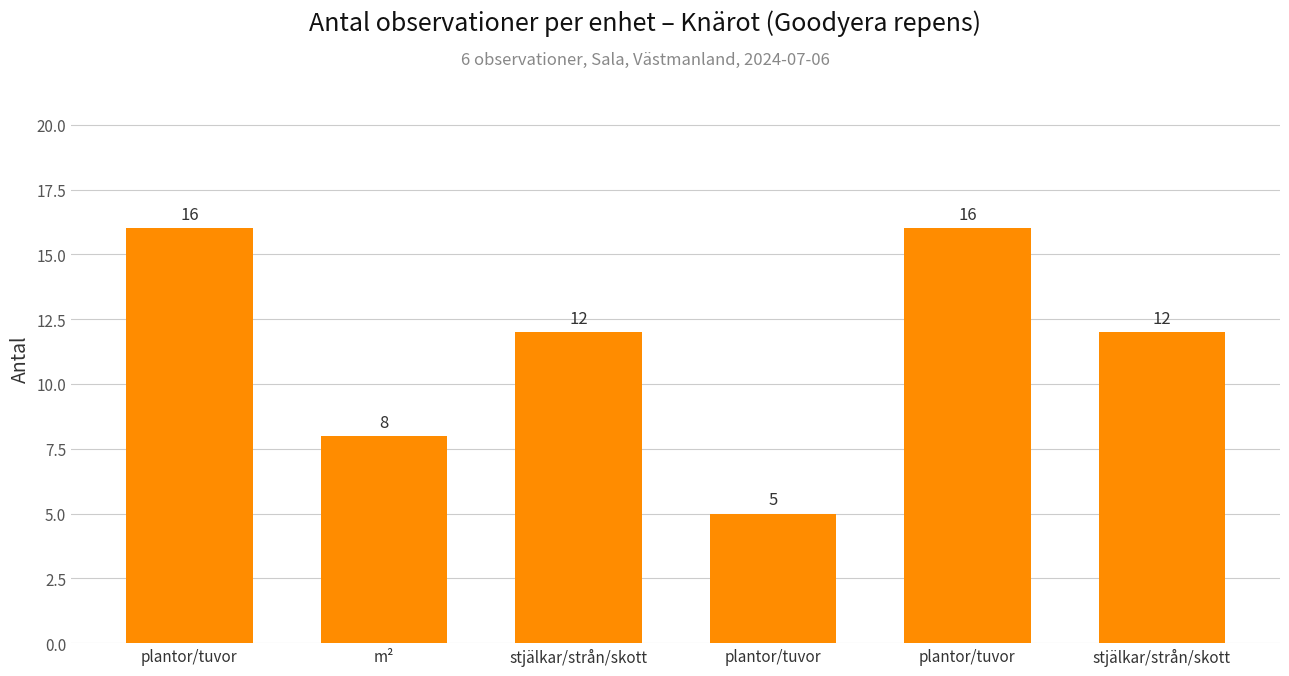

The chart shows a value of 12 at stjälkar/strån/skott. True or false?

True